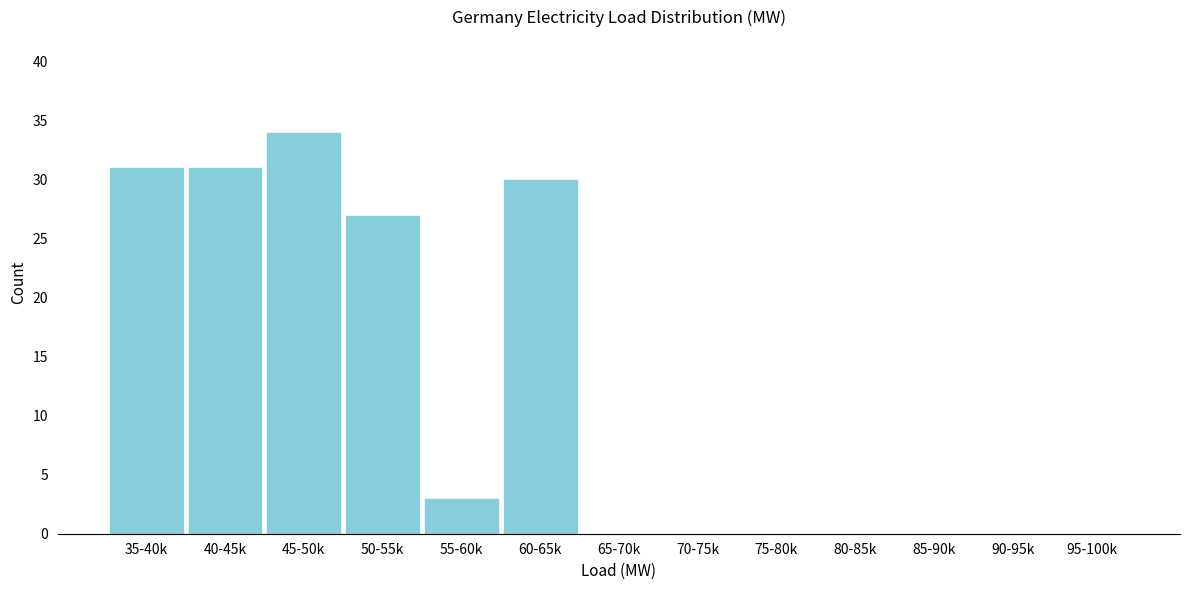

Reading left to right, transcribe all the data shown in this chart.

35-40k=31	40-45k=31	45-50k=34	50-55k=27	55-60k=3	60-65k=30	65-70k=0	70-75k=0	75-80k=0	80-85k=0	85-90k=0	90-95k=0	95-100k=0